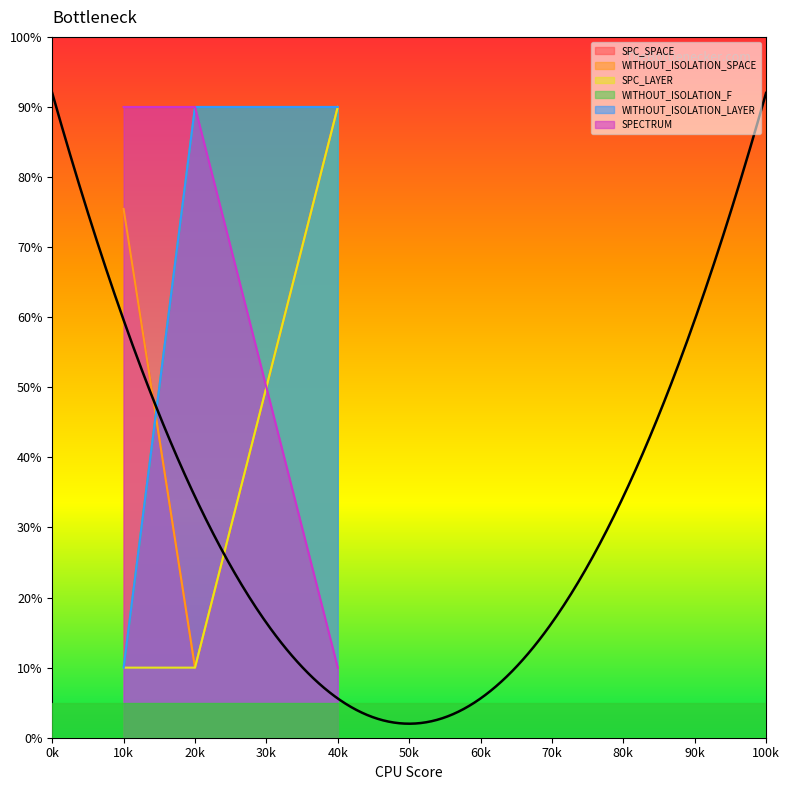

What is the spread (max minus min) of values at 40k?

80.0